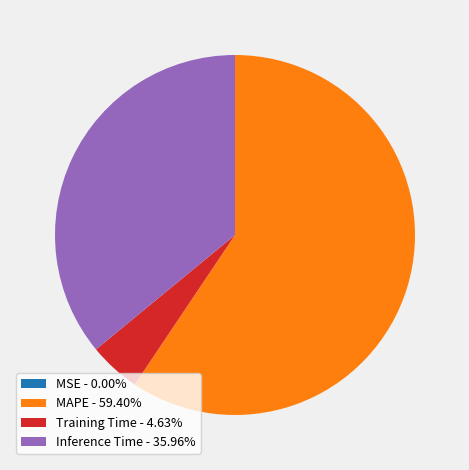

What is the ratio of the value at Inference Time - 35.96% to the value at Training Time - 4.63%?

7.8